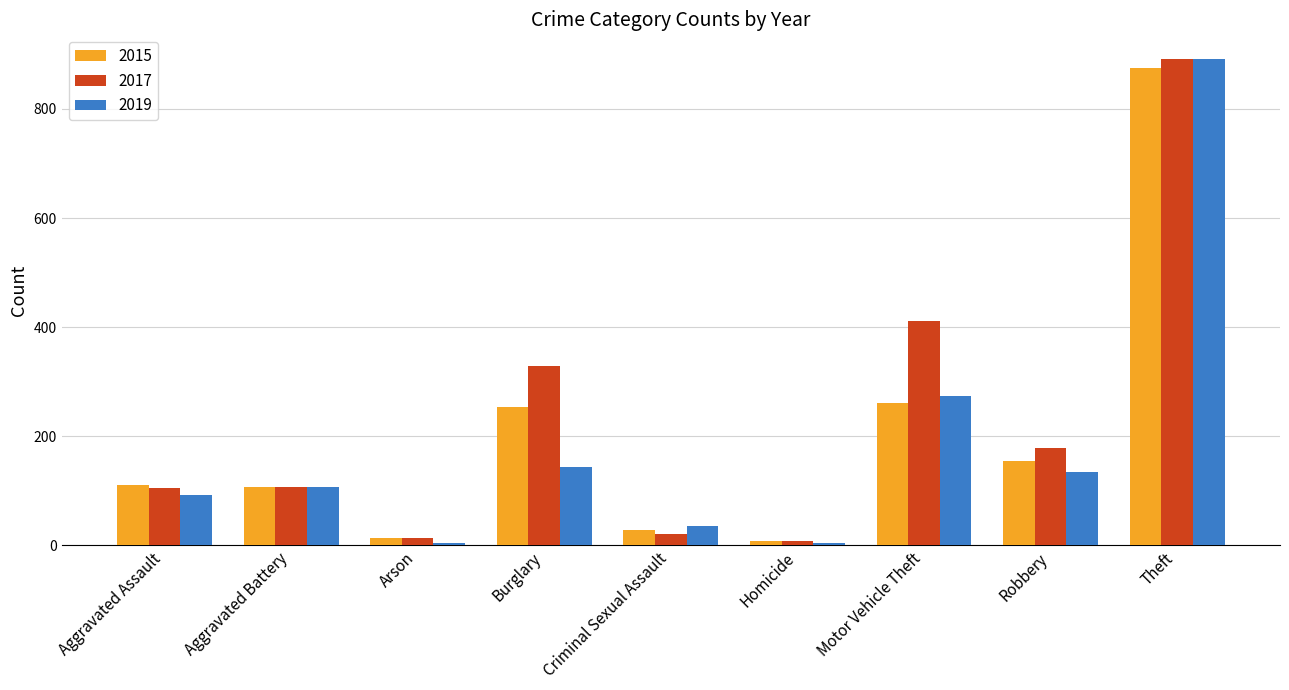

Are the bars horizontal?

No